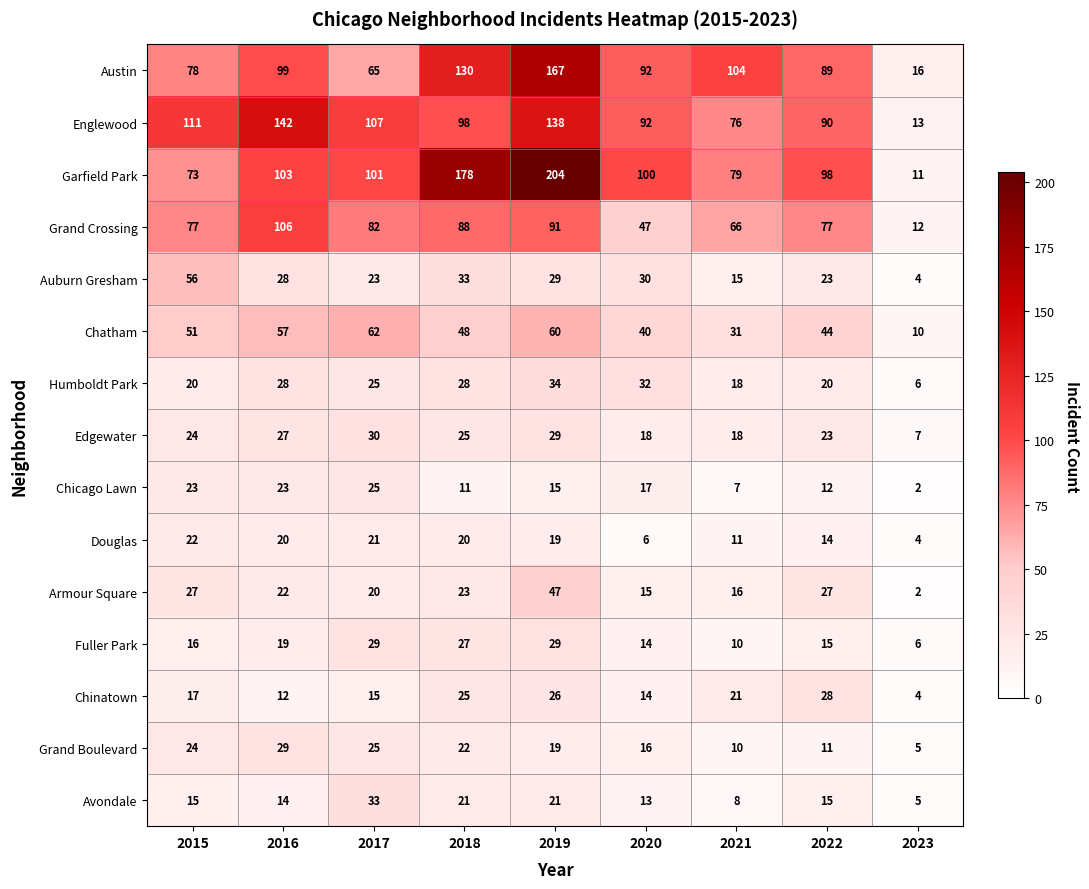

The value of Englewood at 2023 is 21. True or false?

False